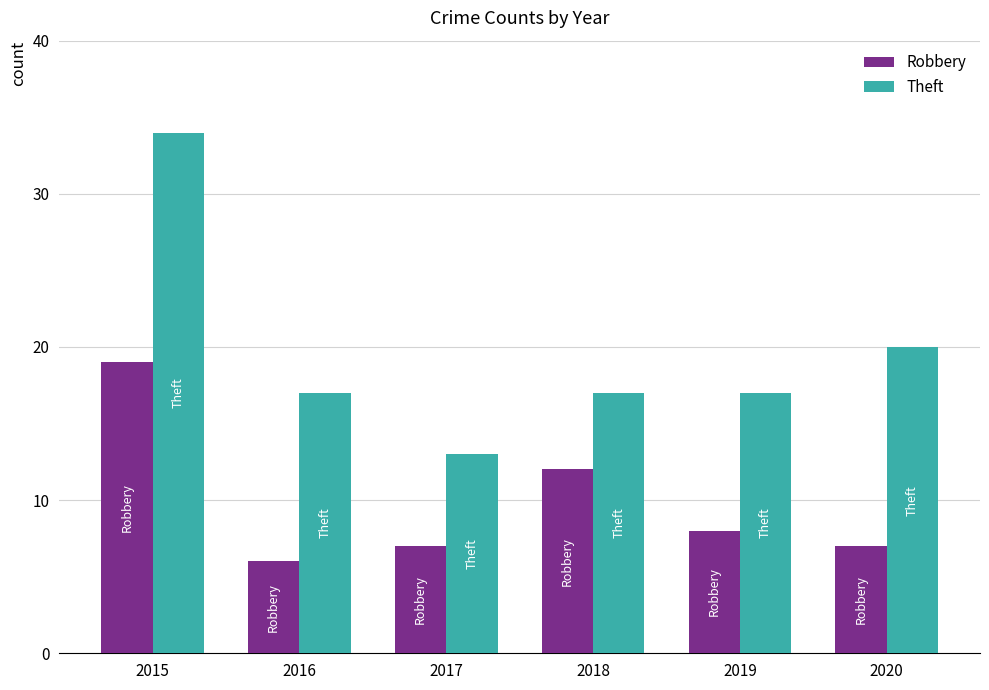

Reading right to left, extract all data points from this chart.

Robbery: 2020=7	2019=8	2018=12	2017=7	2016=6	2015=19
Theft: 2020=20	2019=17	2018=17	2017=13	2016=17	2015=34